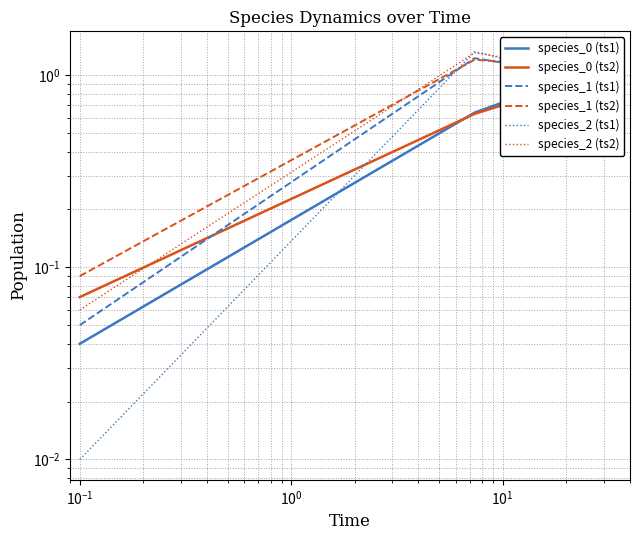

What is the average value of the species_1 (ts2) series?

0.9